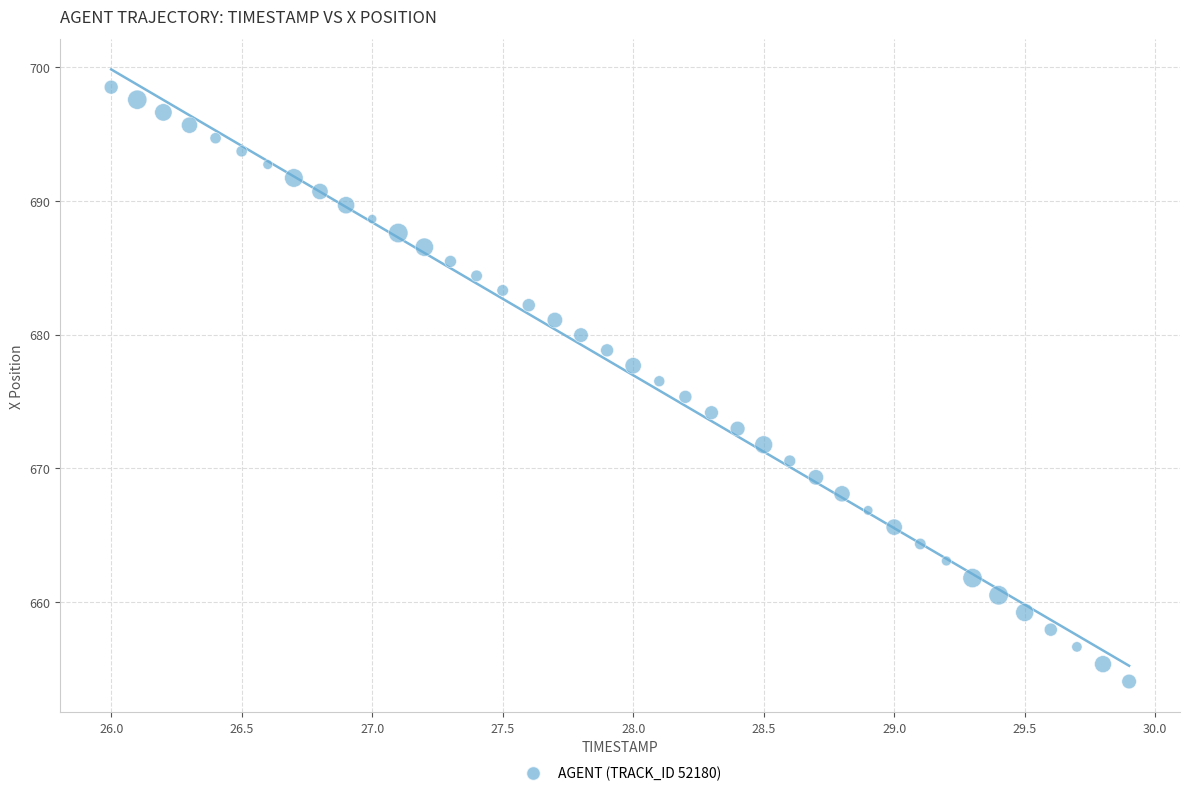

What is the range of X values (max minus min)?

3.9